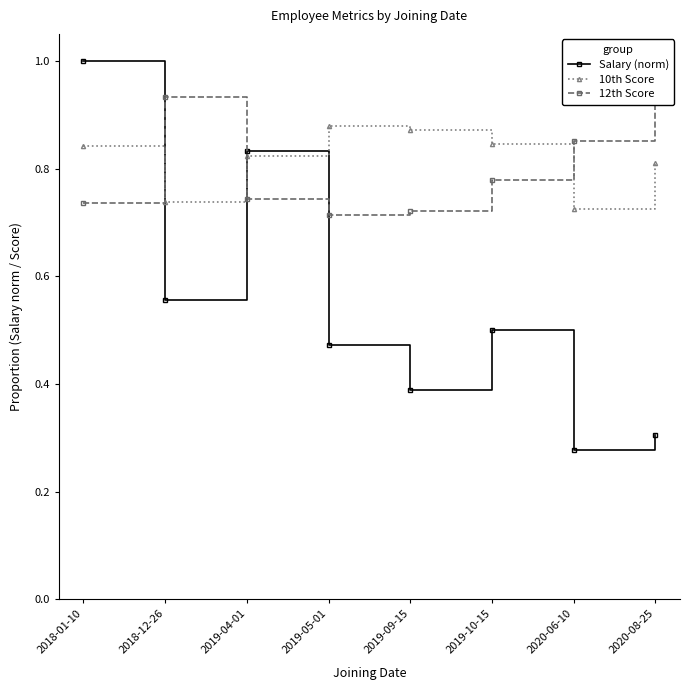

True or false: Salary (norm) has a value of 0.3 at 2020-06-10.

True